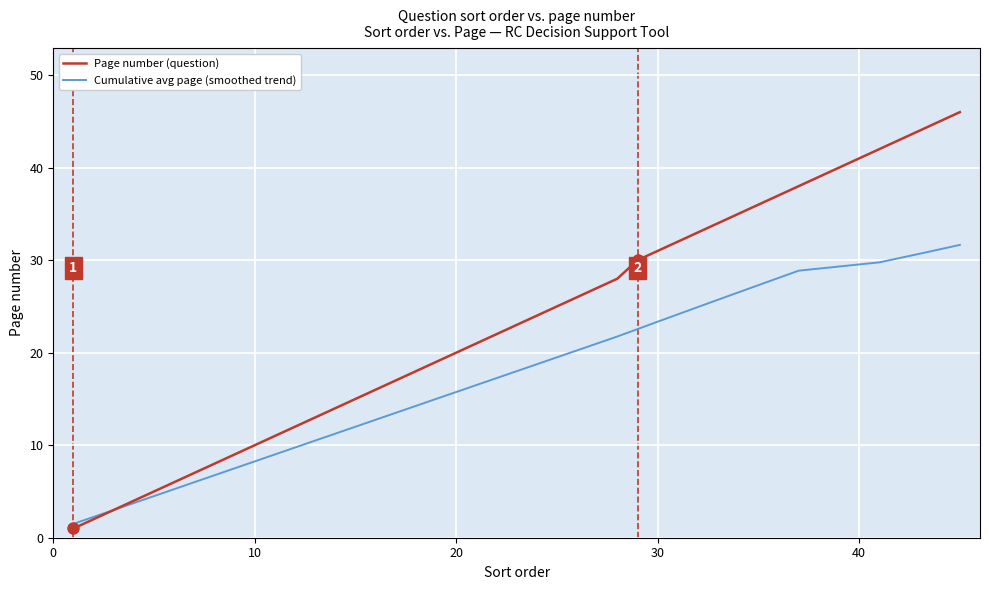

Is this an area chart (filled region under the line)?

No